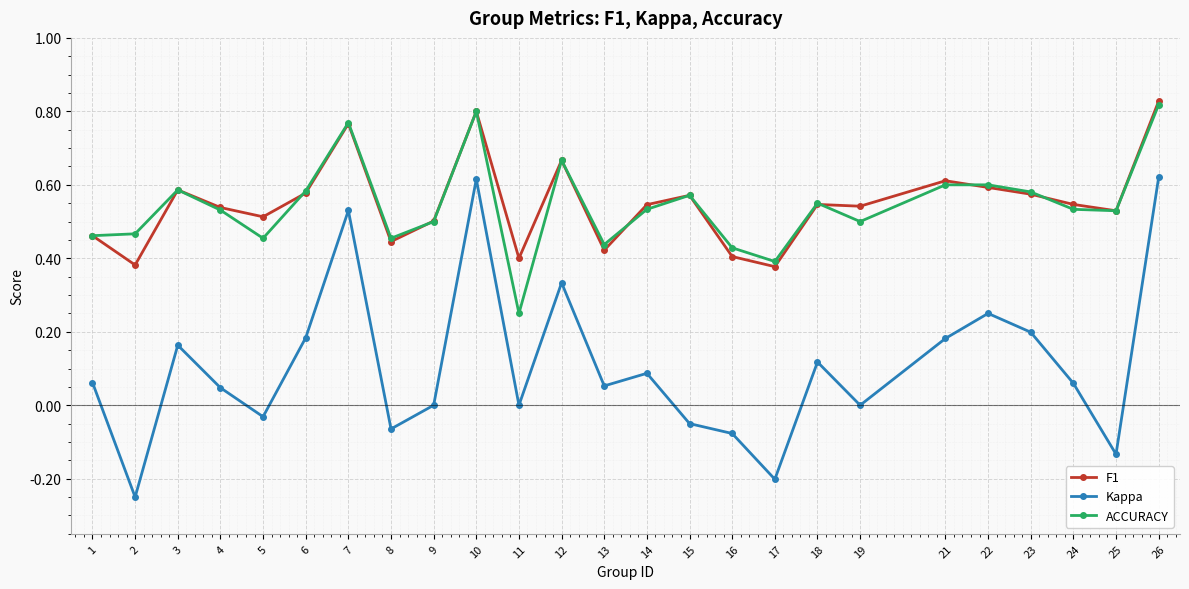

Between 1 and 10, which series saw the biggest shift?

Kappa